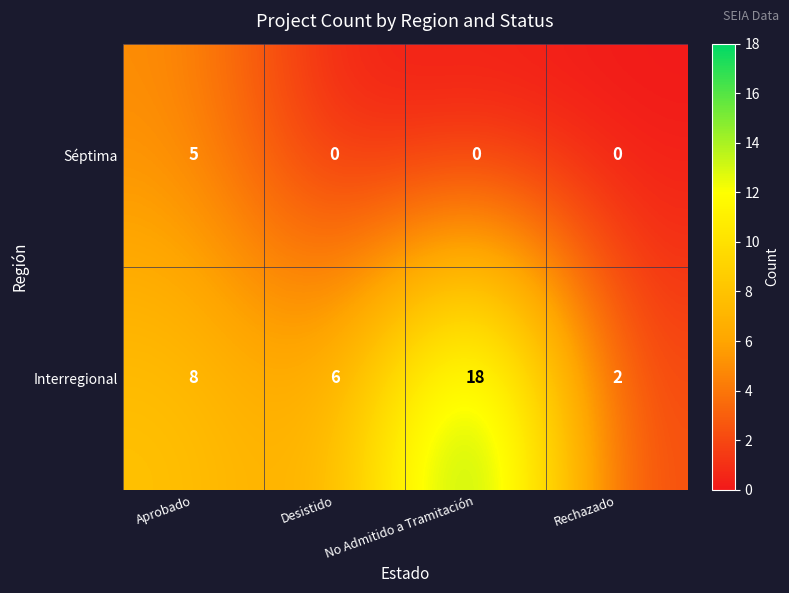

The Interregional series shows 3 at Aprobado. True or false?

False